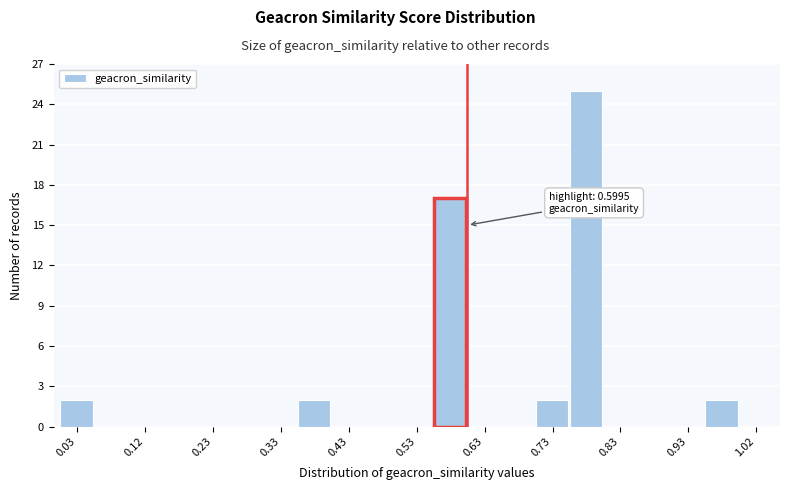

Over which range of the x-axis is the bar tallest?

0.75 to 0.80